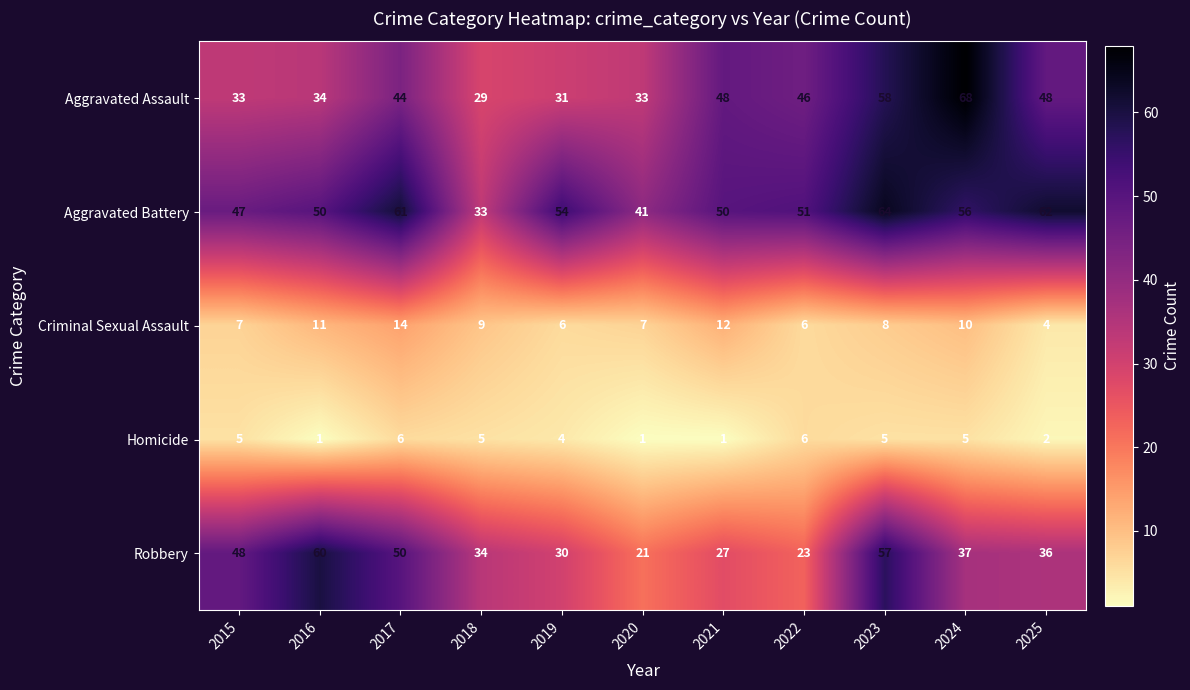

The value of Robbery at 2015 is 48. True or false?

True